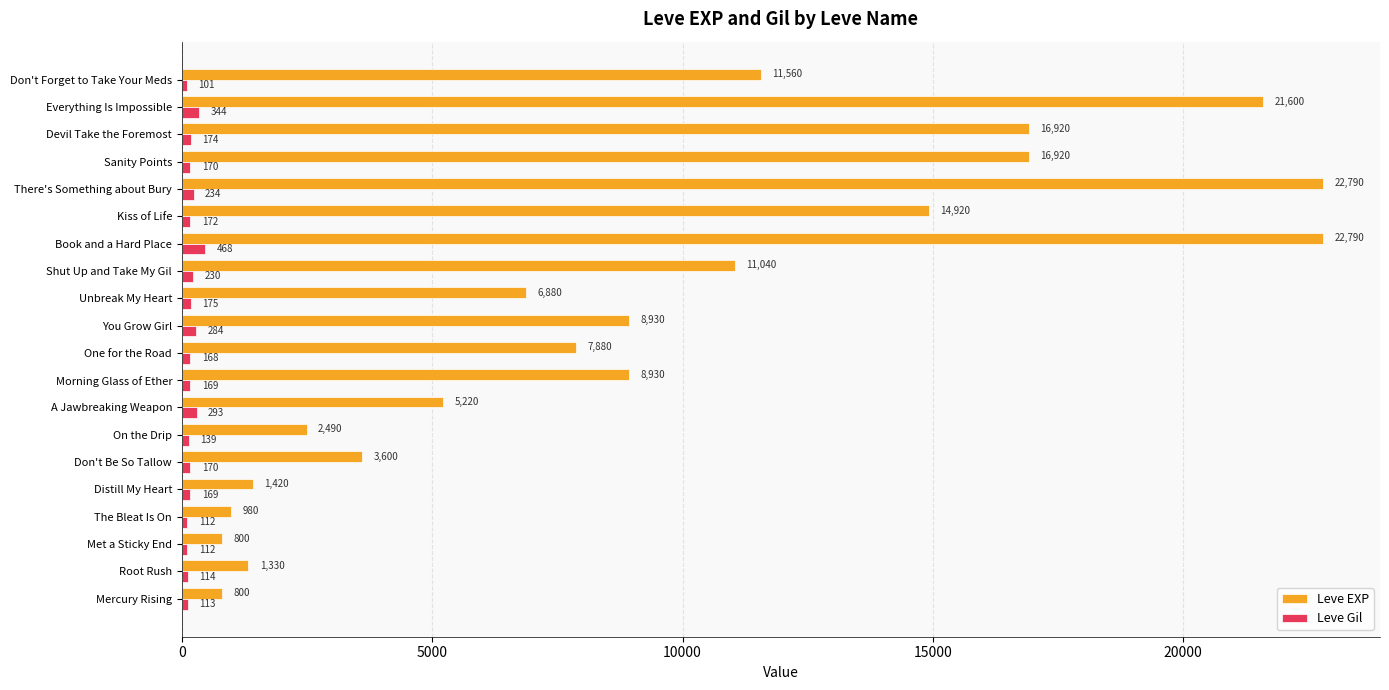

Rank the series by their maximum value, from lowest to highest.

Leve Gil, Leve EXP